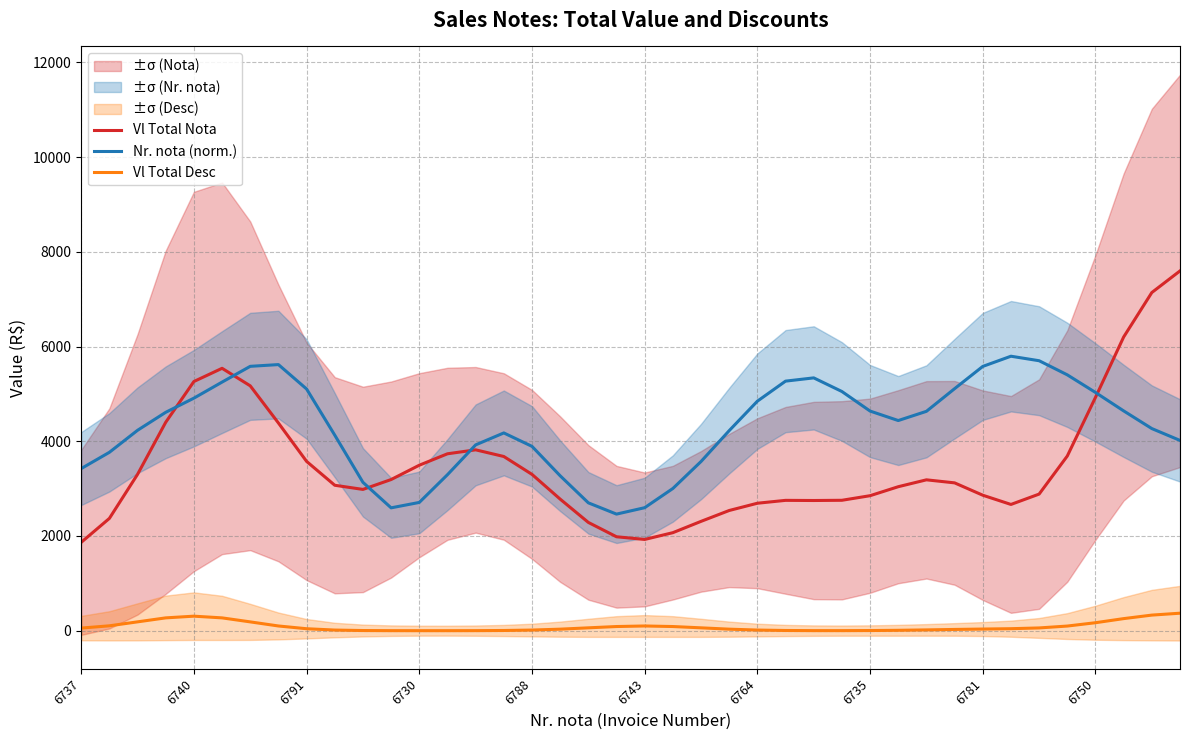

How many data points in Vl Total Desc are less than 42?

20